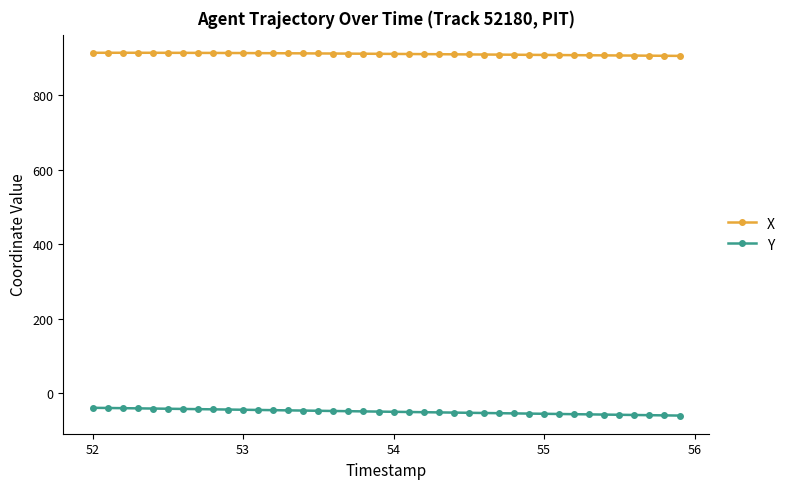

True or false: X and Y cross at least once.

False